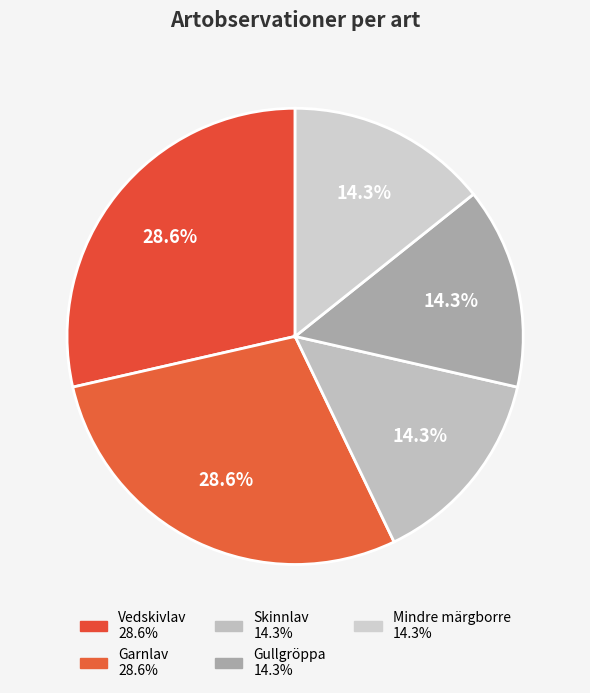

How many segments does this pie chart have?

5